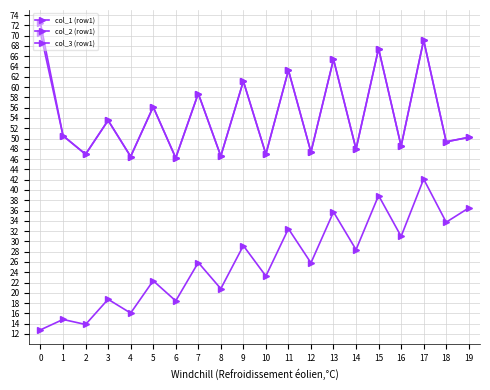

At which category is the sum across all series the highest?

17